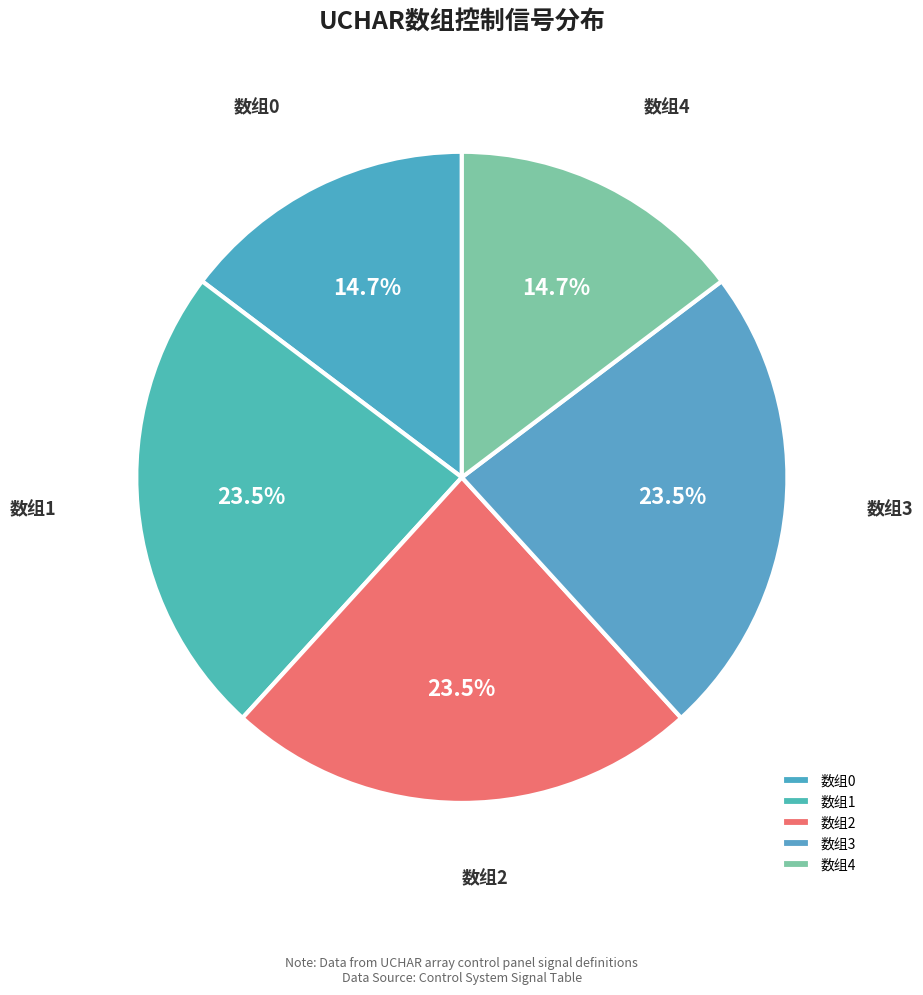

How many slices are in this pie chart?

5